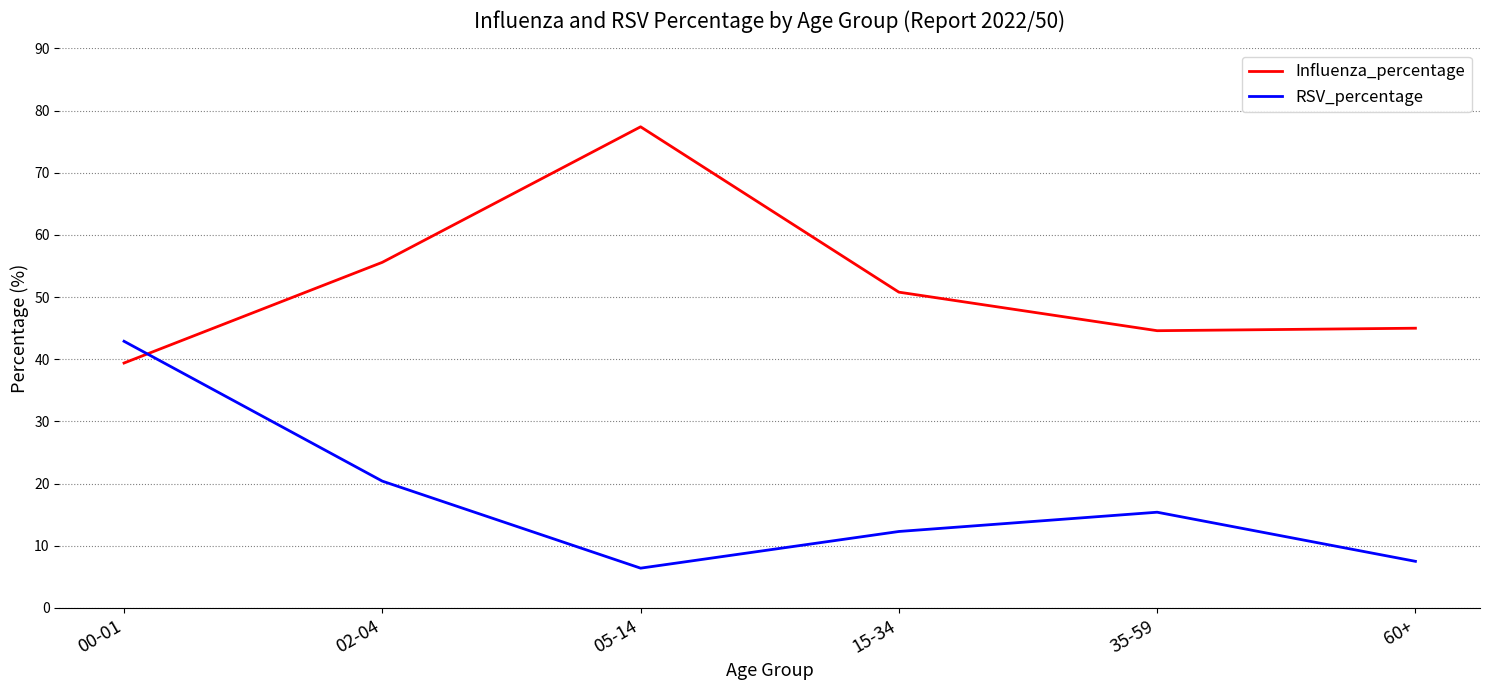

What is the difference between the second highest and minimum values in the Influenza_percentage series?

16.2